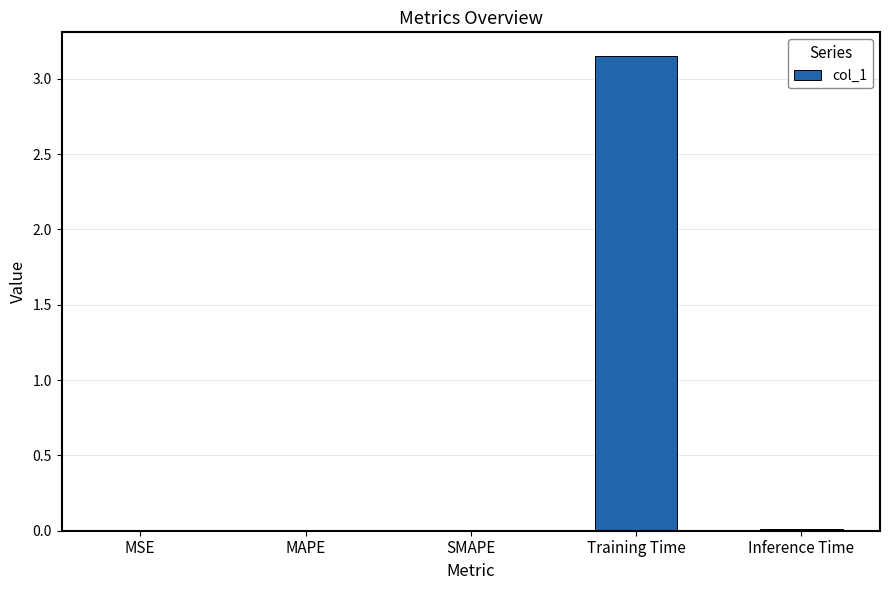

Which category has the highest value across all series?

Training Time